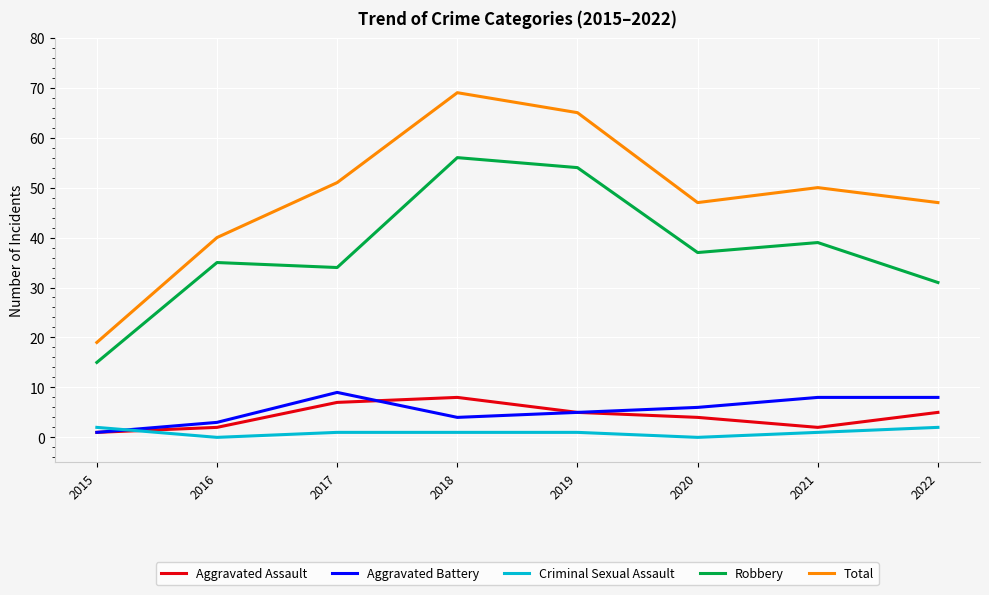

Which series has the largest total across all categories?

Total